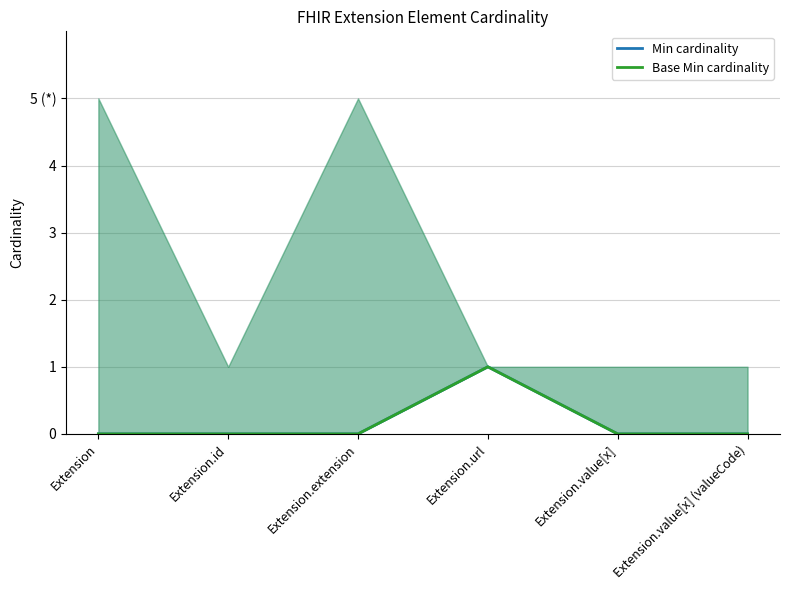

True or false: Min cardinality and Base Min cardinality intersect in this chart.

False